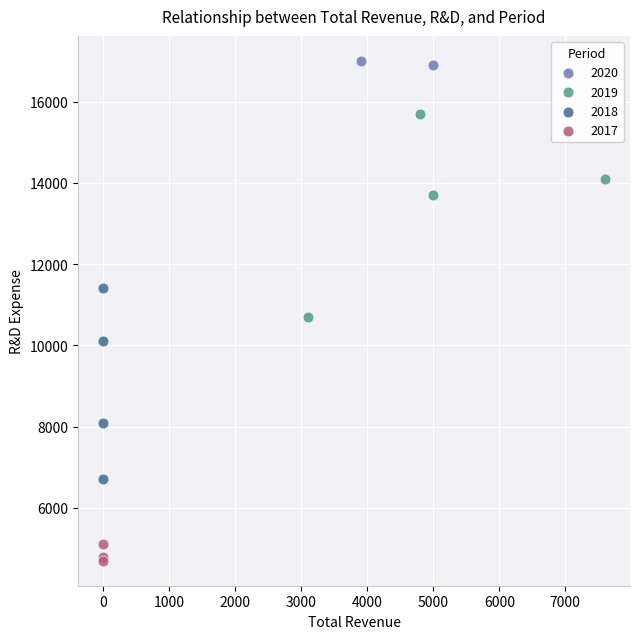

What are all the series names shown in the legend?

2020, 2019, 2018, 2017